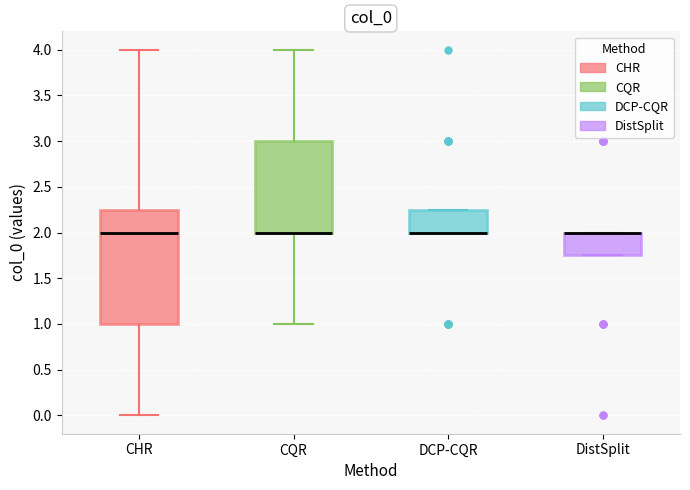

Which box is the tallest, from its lower edge to its upper edge?

CHR